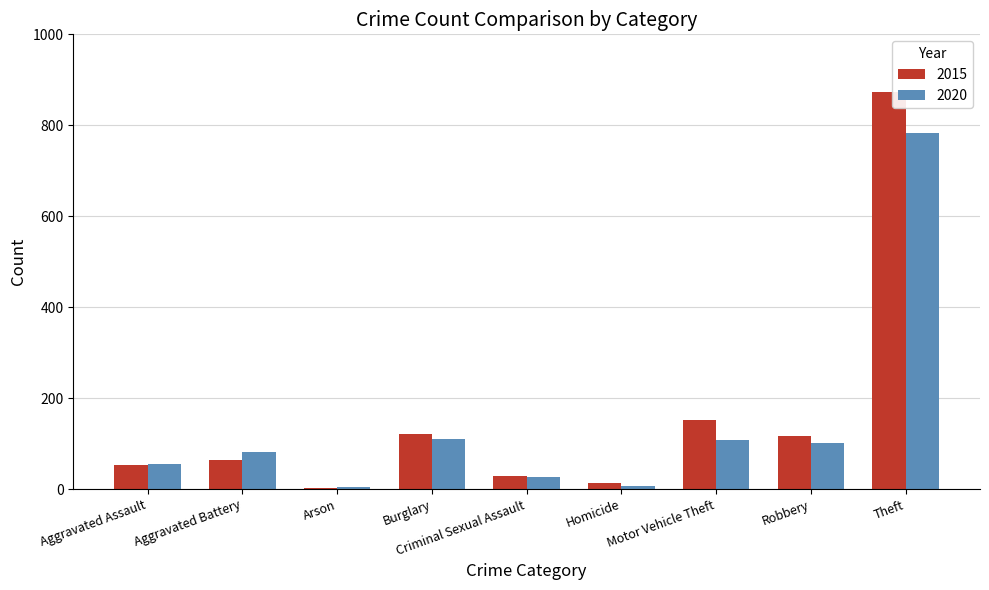

What is the greatest value displayed?

874